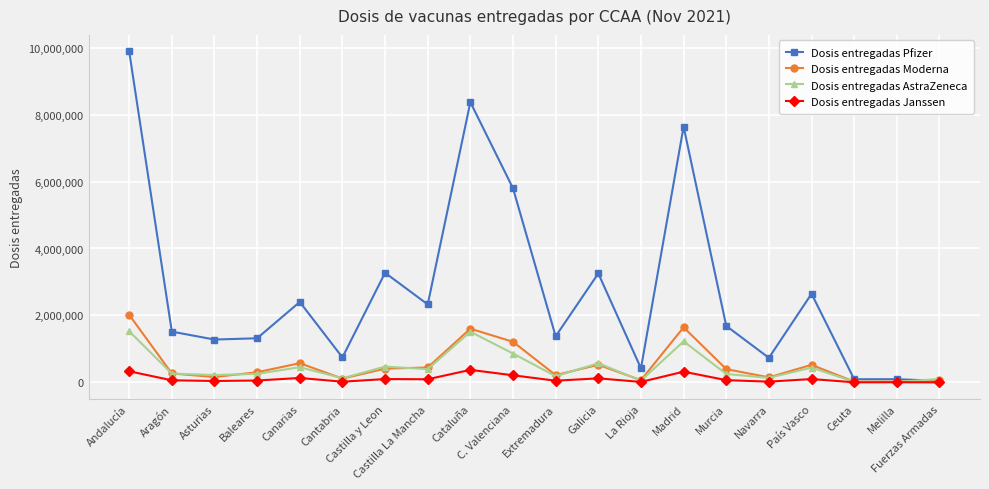

What is the difference between the maximum and minimum values in the Dosis entregadas Moderna series?

1997100